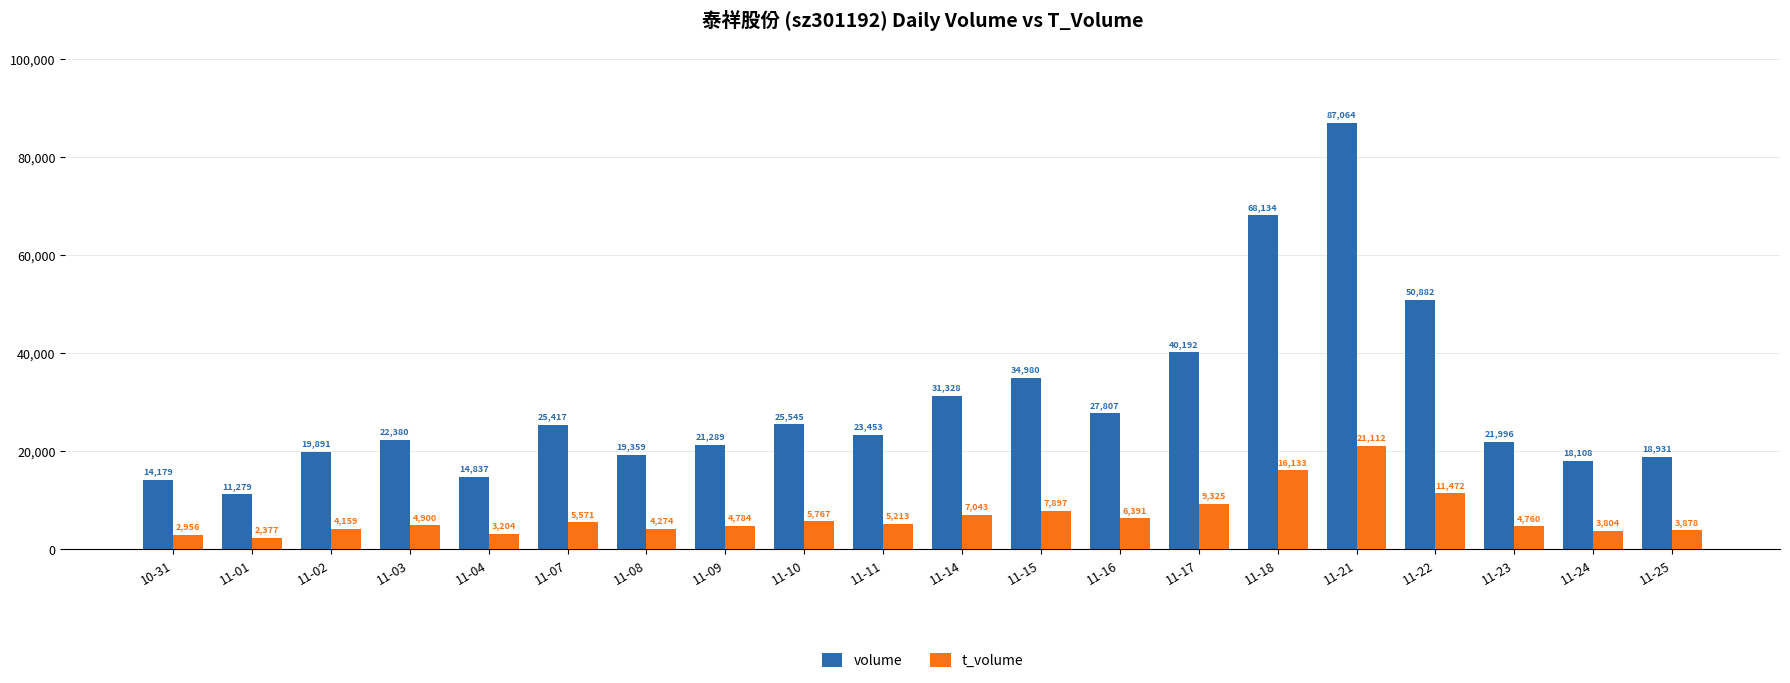

Read the volume value at 11-21, to the nearest 50.

87050